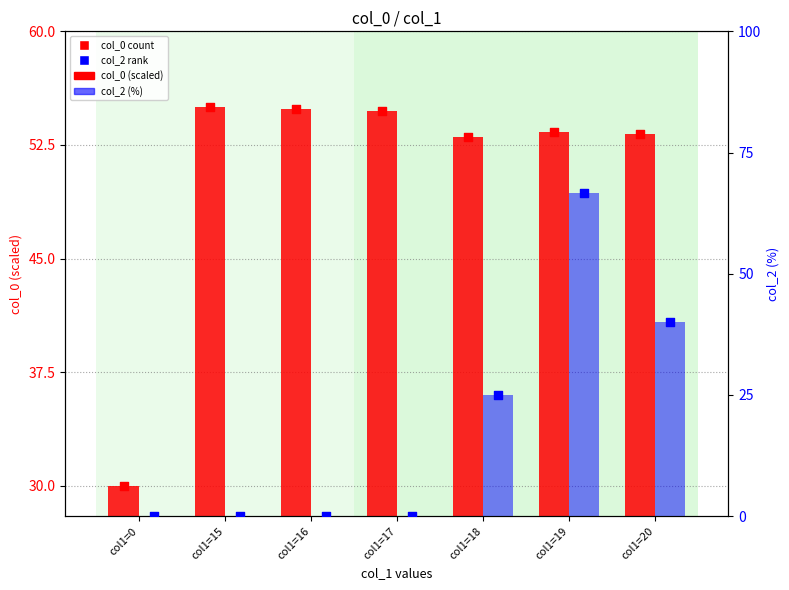

Which series contains the lowest Y value?

col_2 (%)